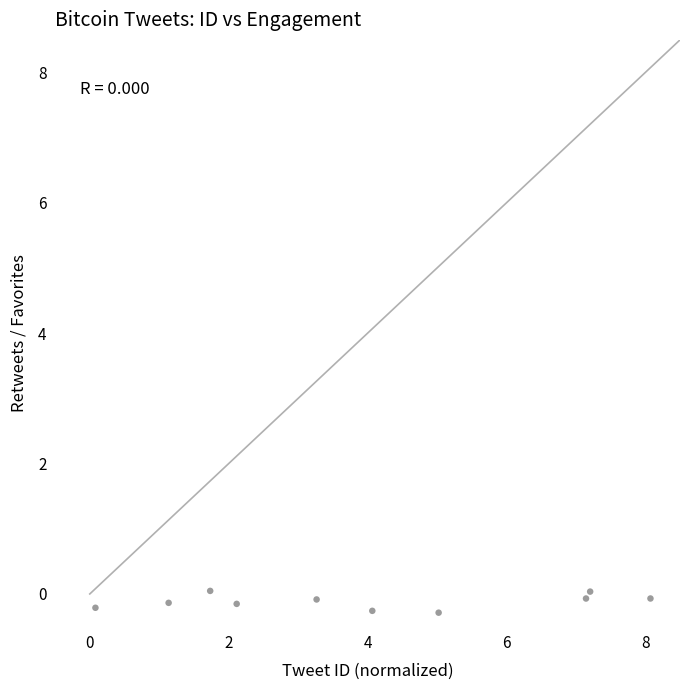

What is the average X value?

4.0